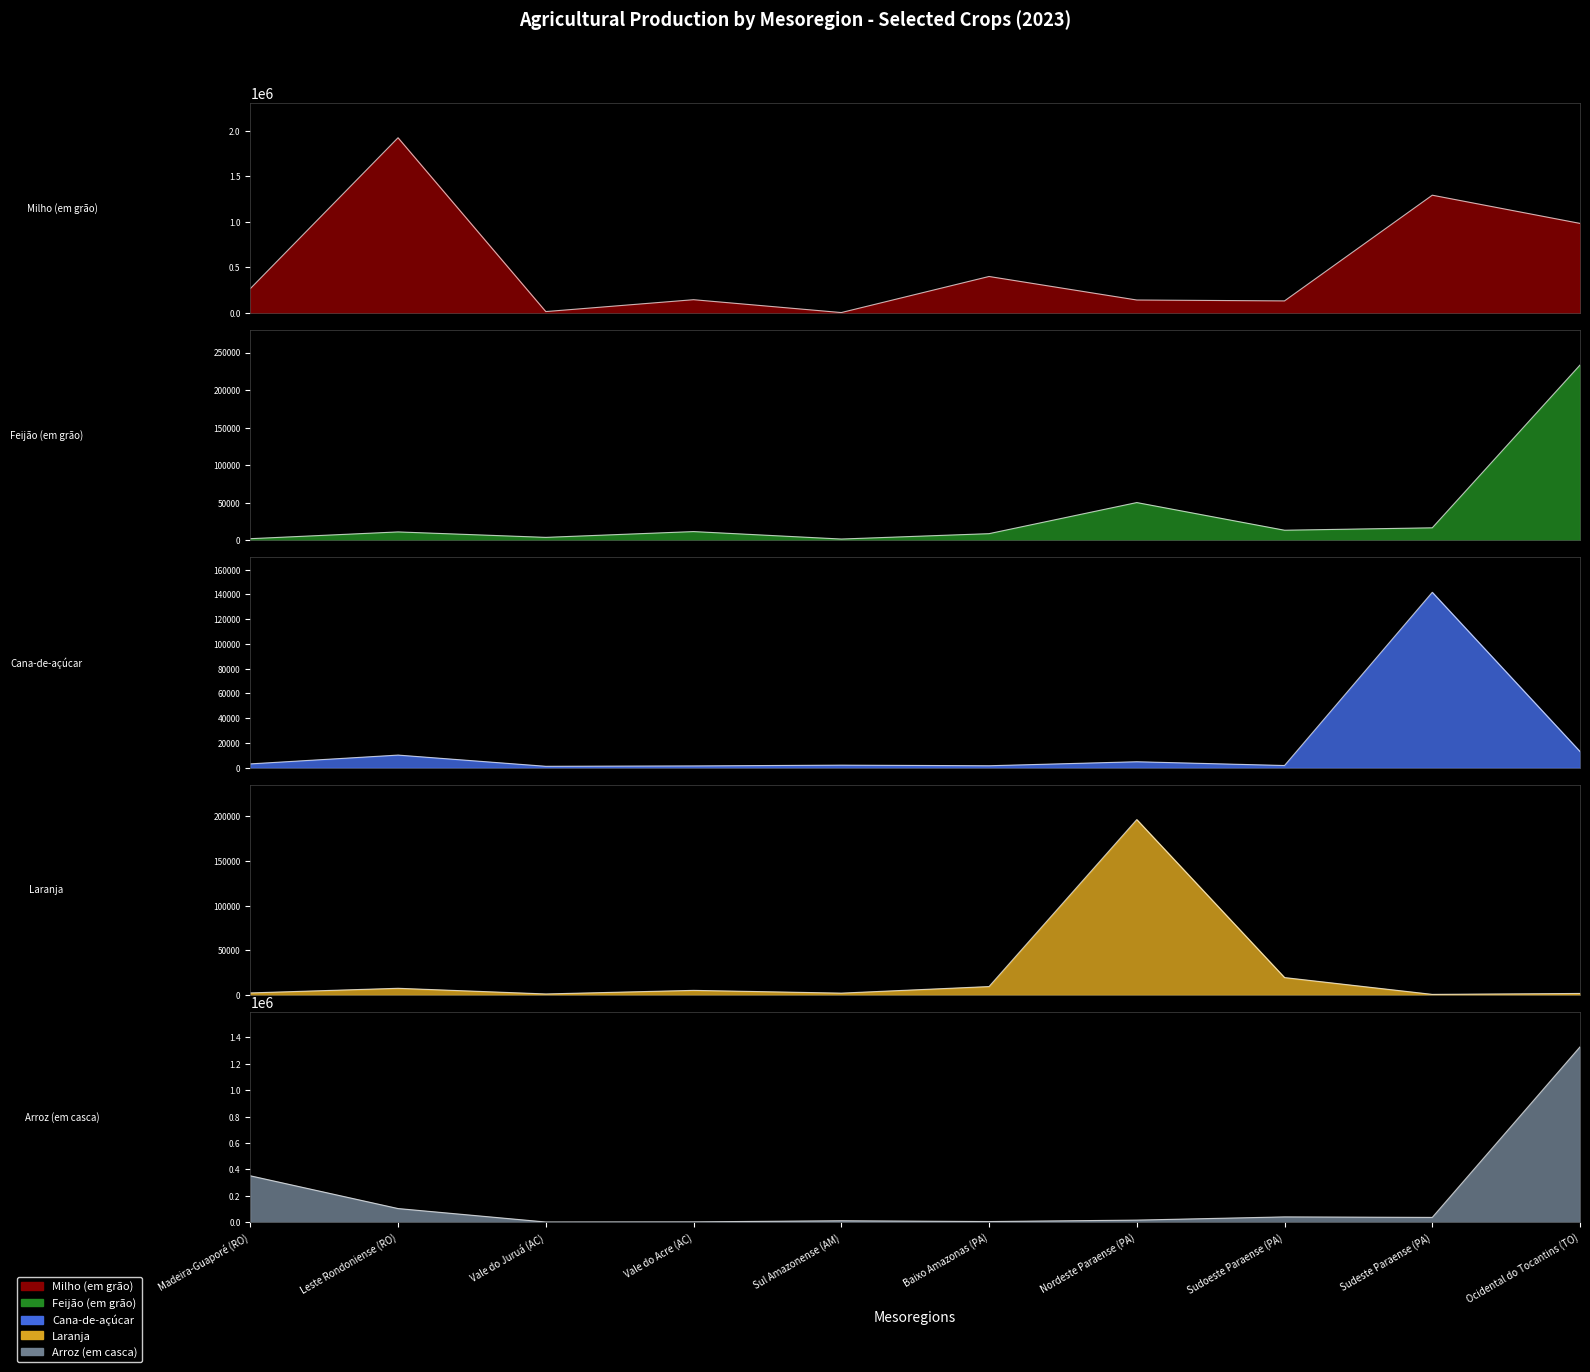

At how many categories does at least one series exceed 120541?

8